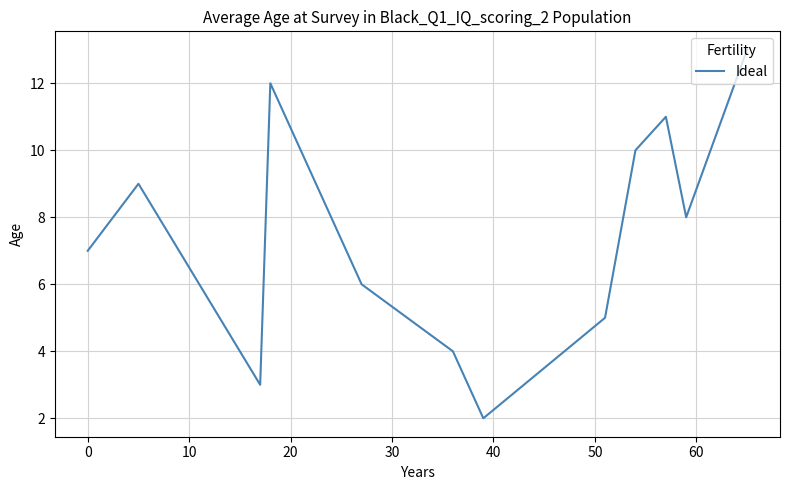

How many interior local valleys (lower than both neighbors) does the data have?

3